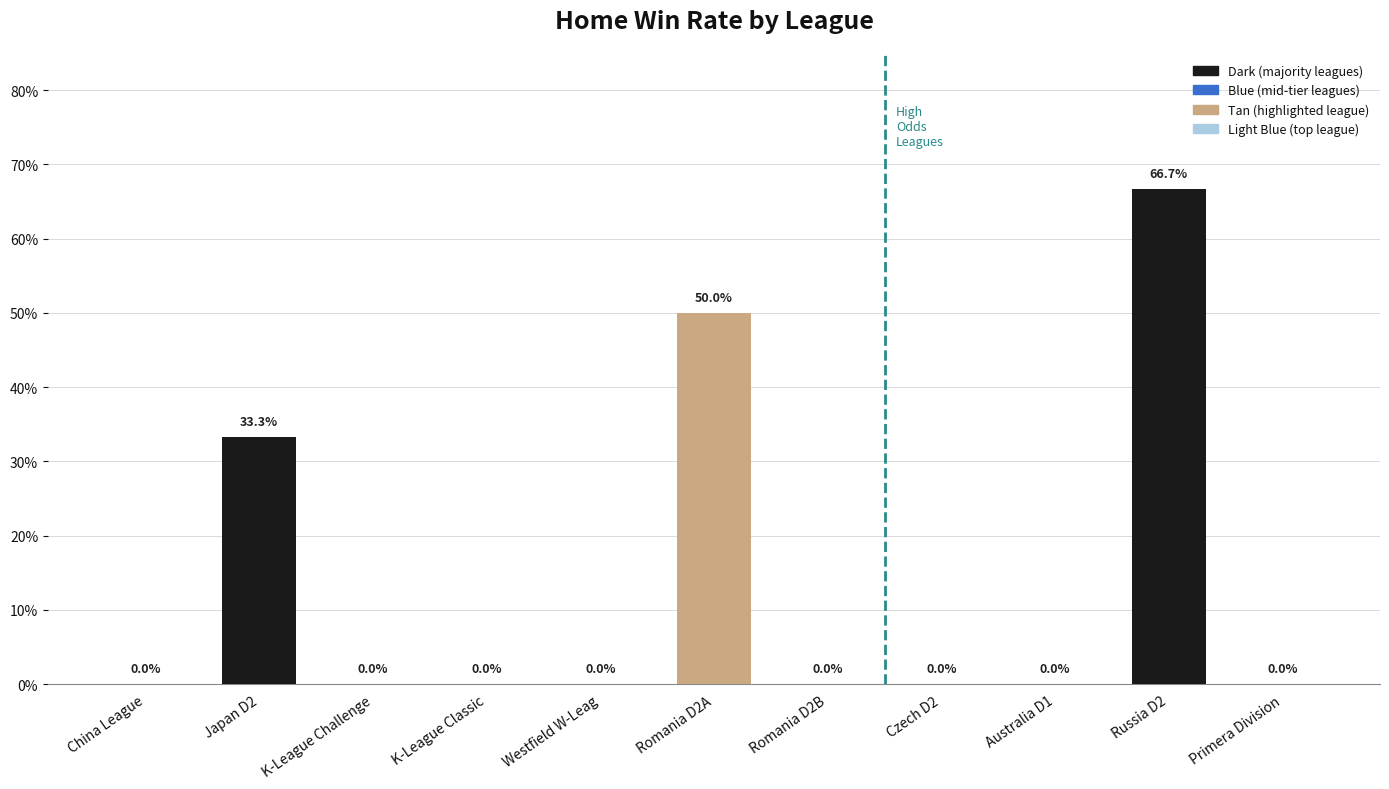

Count the values in the range 0 to 1.

11